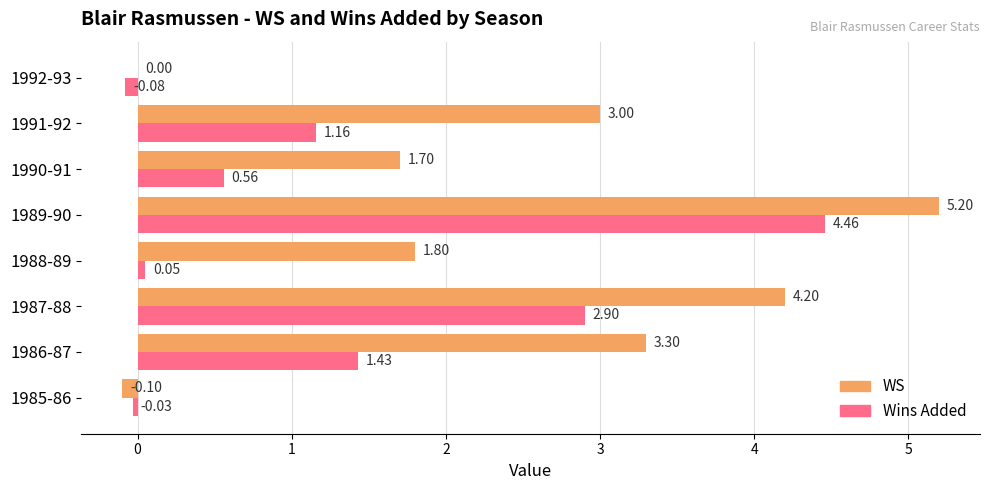

Between 1985-86 and 1990-91, which series saw the biggest shift?

WS